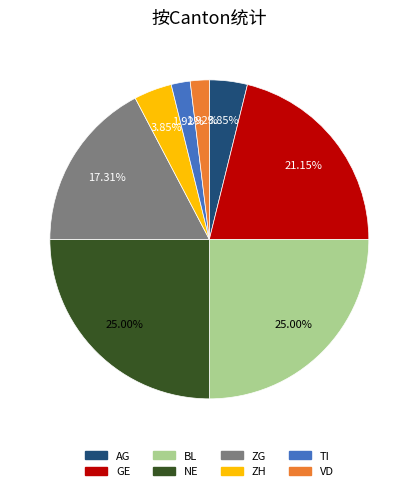

To the nearest percent, what is the average slice percentage?

12%